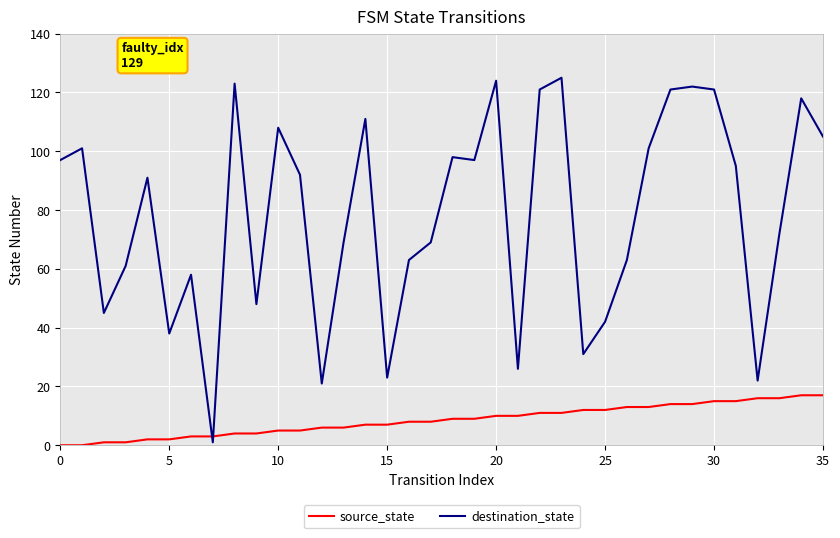

List the series in order of their overall mean, lowest first.

source_state, destination_state